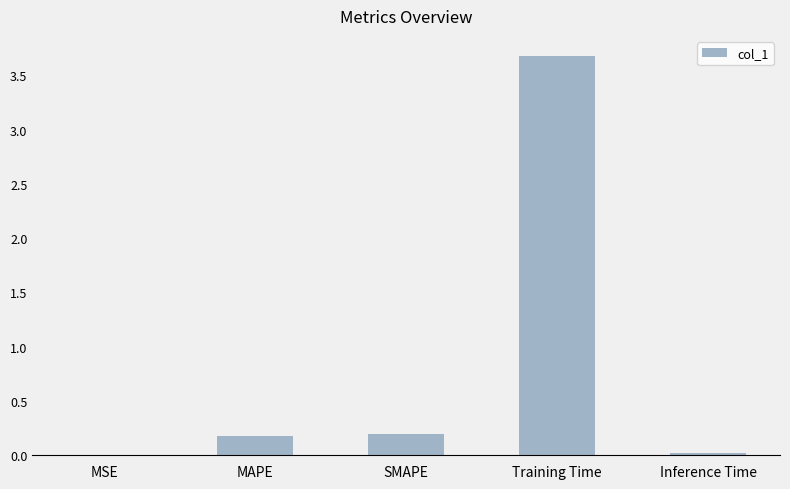

True or false: the data shows 1.5 at Training Time.

False